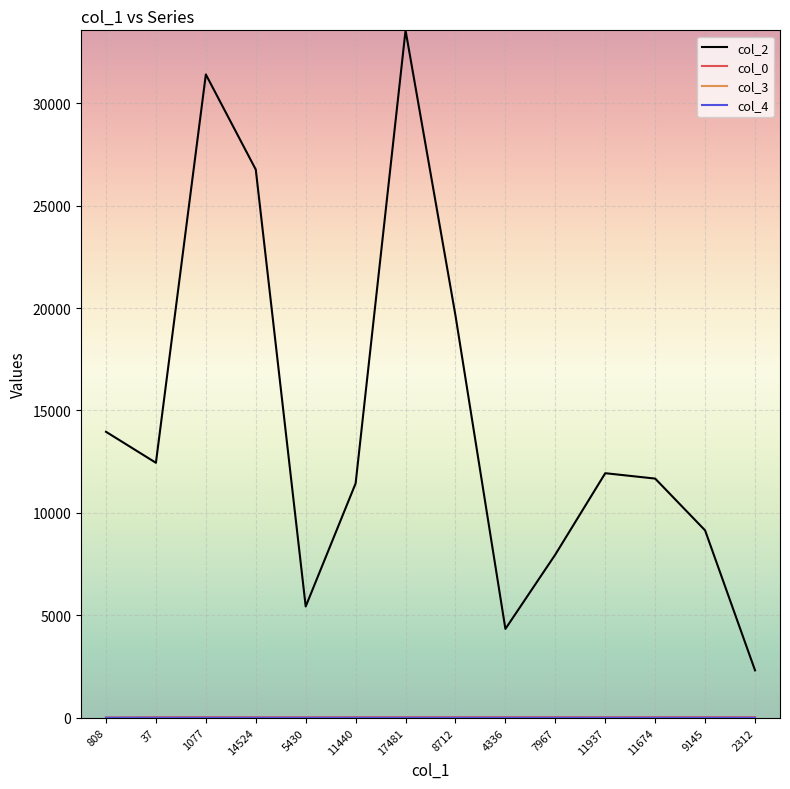

What value does the col_2 series have at 14524, to the nearest 100?

26800